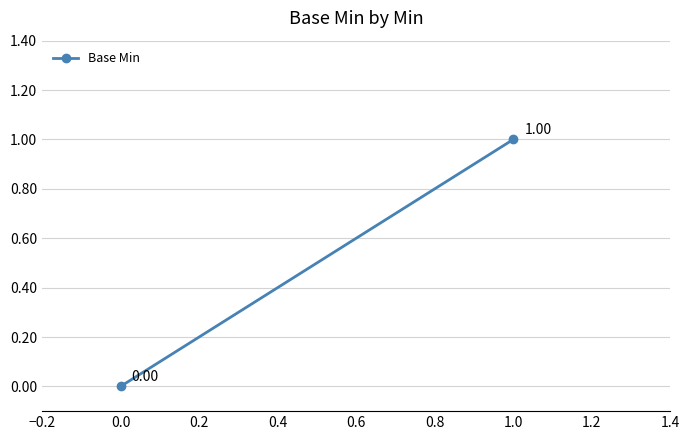

Reading left to right, what are all the values shown in this chart?

0	1